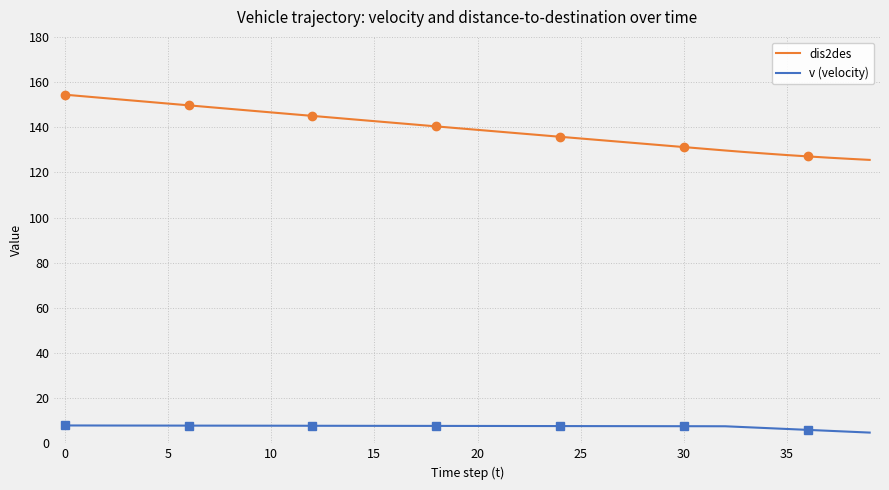

List the series in order of their overall mean, highest first.

dis2des, v (velocity)